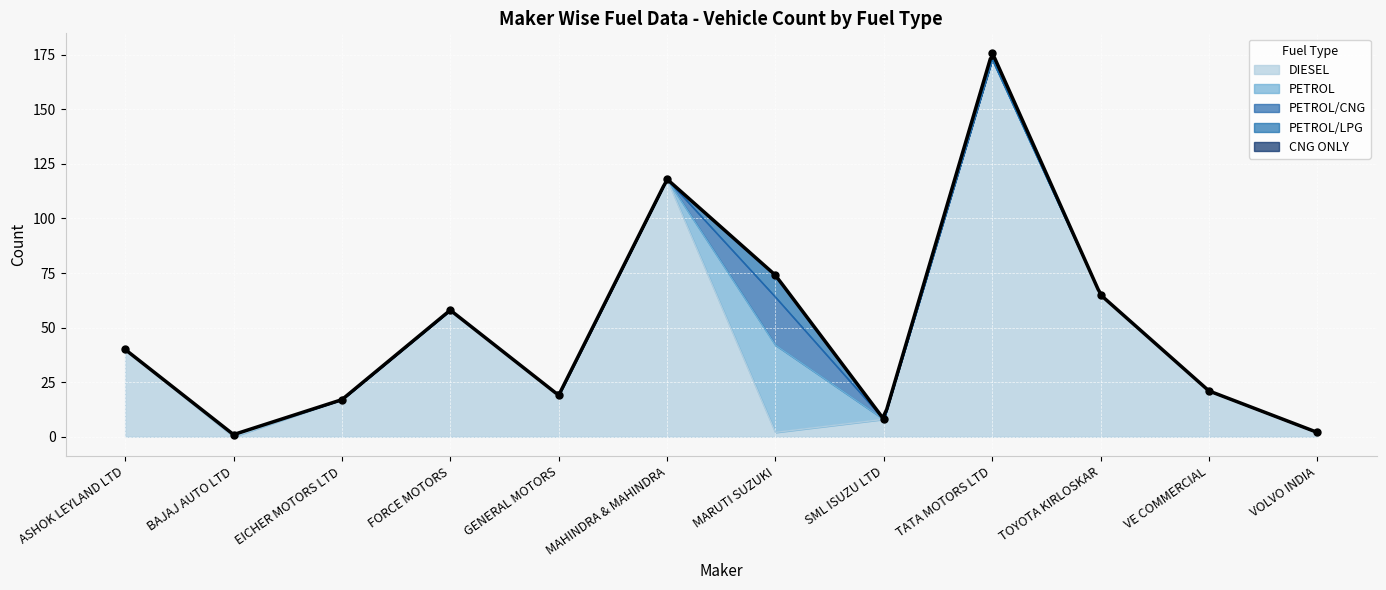

Which series contains the highest Y value?

DIESEL